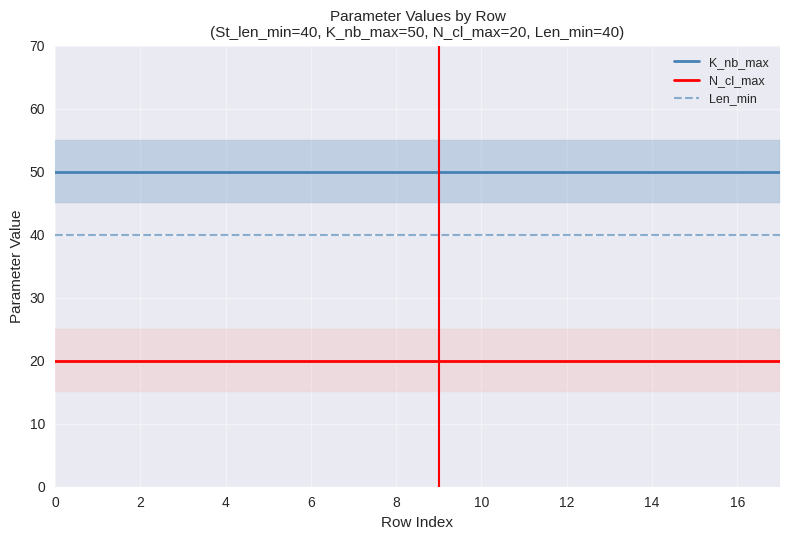

Reading right to left, what are all the values shown in this chart?

K_nb_max: 50	50	50	50	50	50	50	50	50	50	50	50	50	50	50	50	50	50
N_cl_max: 20	20	20	20	20	20	20	20	20	20	20	20	20	20	20	20	20	20
Len_min: 40	40	40	40	40	40	40	40	40	40	40	40	40	40	40	40	40	40